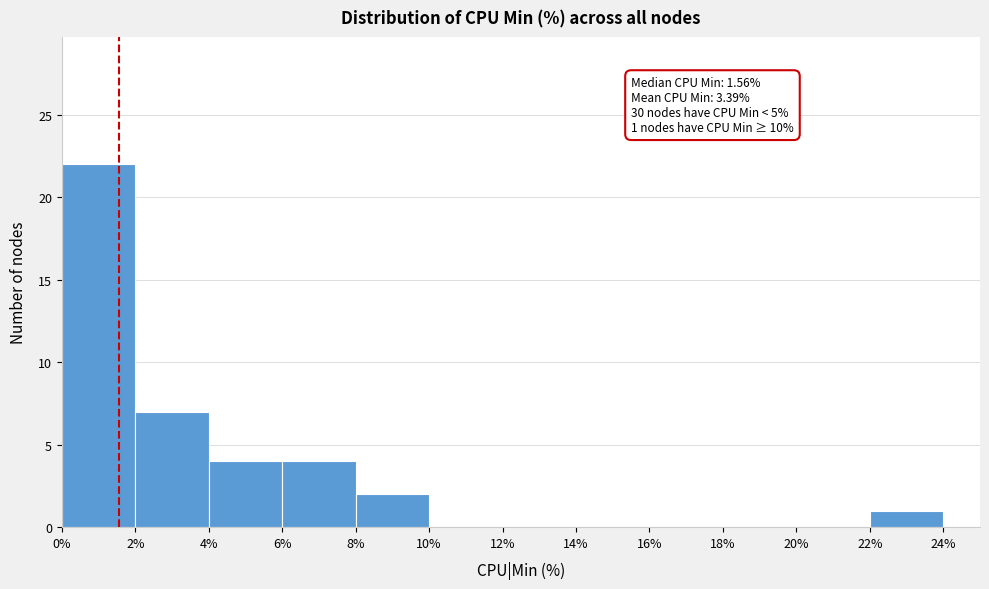

Which range on the x-axis has the tallest bar?

0% to 2%